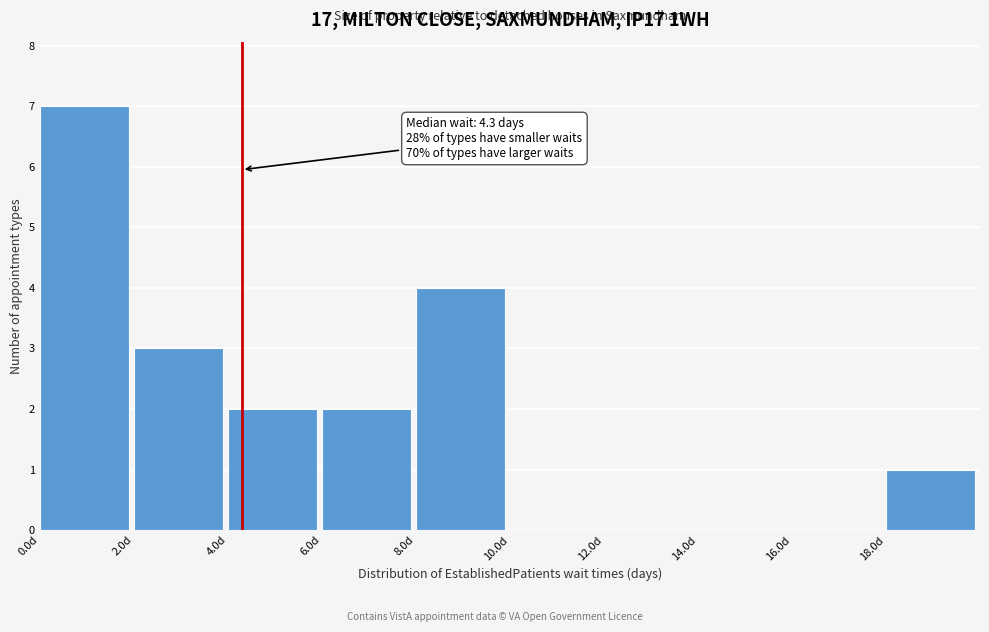

Over which range of the x-axis is the bar tallest?

0 to 2